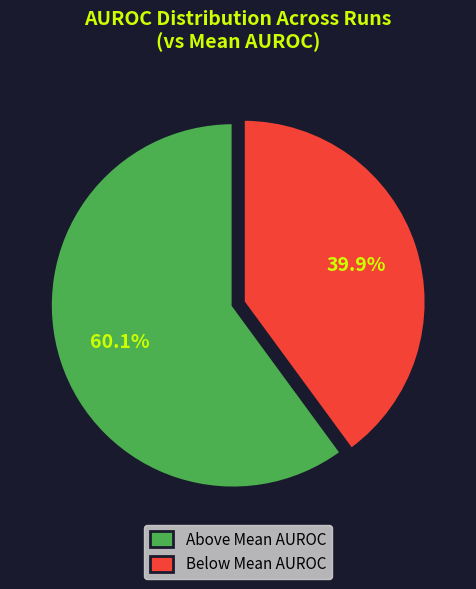

Rank the categories by value from lowest to highest.

Below Mean AUROC, Above Mean AUROC